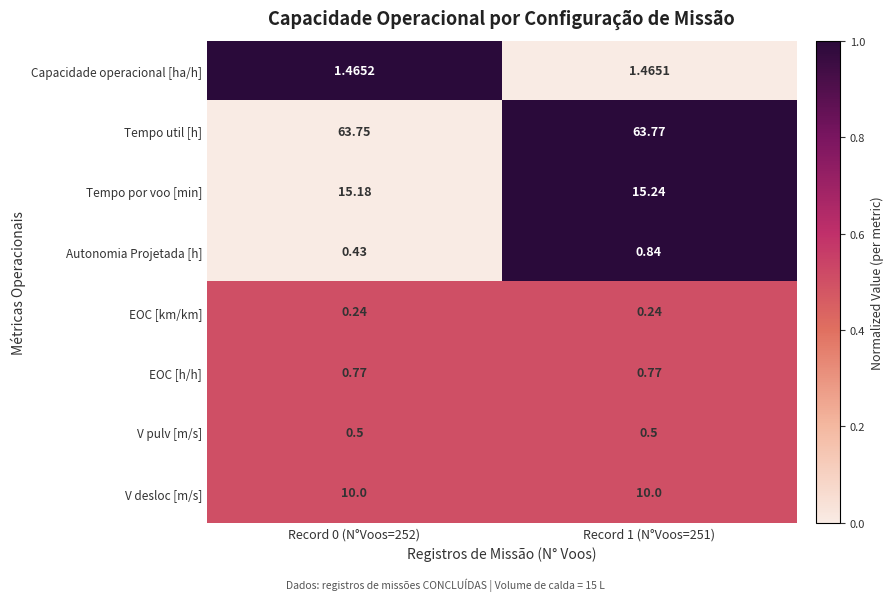

List the series in order of their peak value, lowest first.

EOC [km/km], V pulv [m/s], EOC [h/h], Autonomia Projetada [h], Capacidade operacional [ha/h], V desloc [m/s], Tempo por voo [min], Tempo util [h]